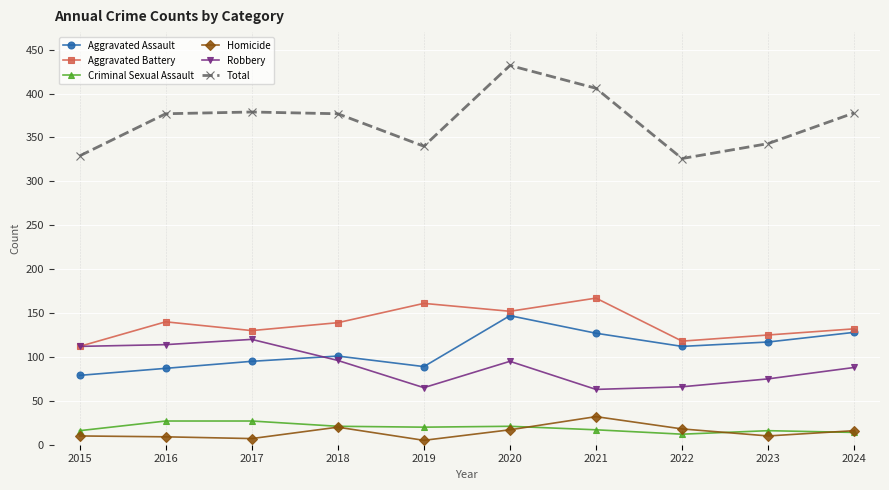

What is the difference between the maximum and minimum values in the Criminal Sexual Assault series?

15